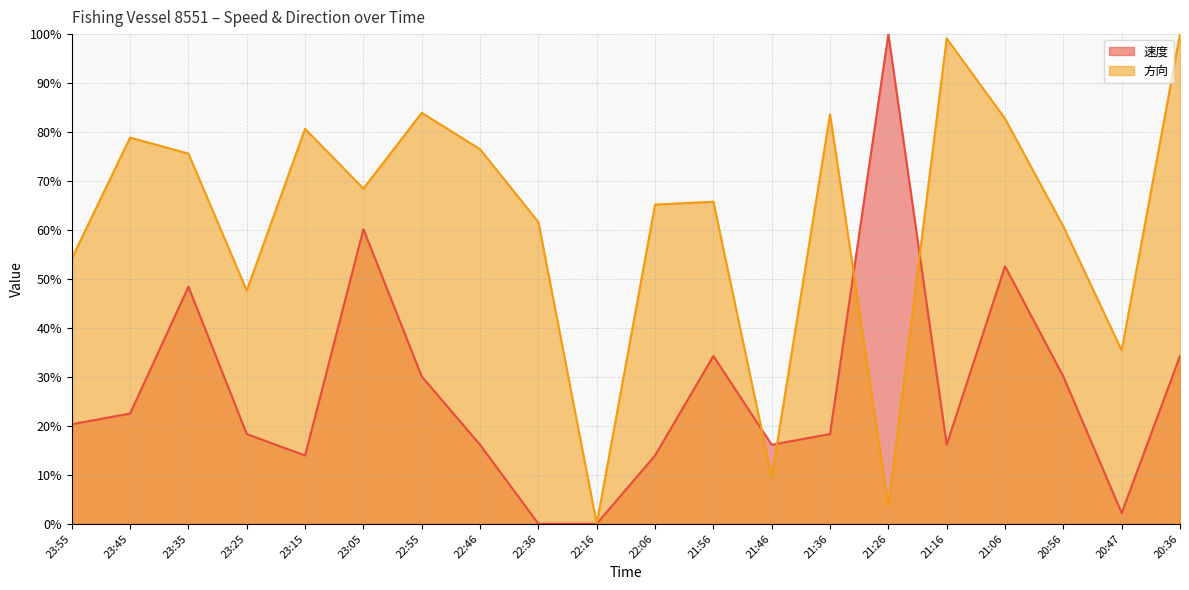

What is the approximate value of 速度 at 20:56?

30.1